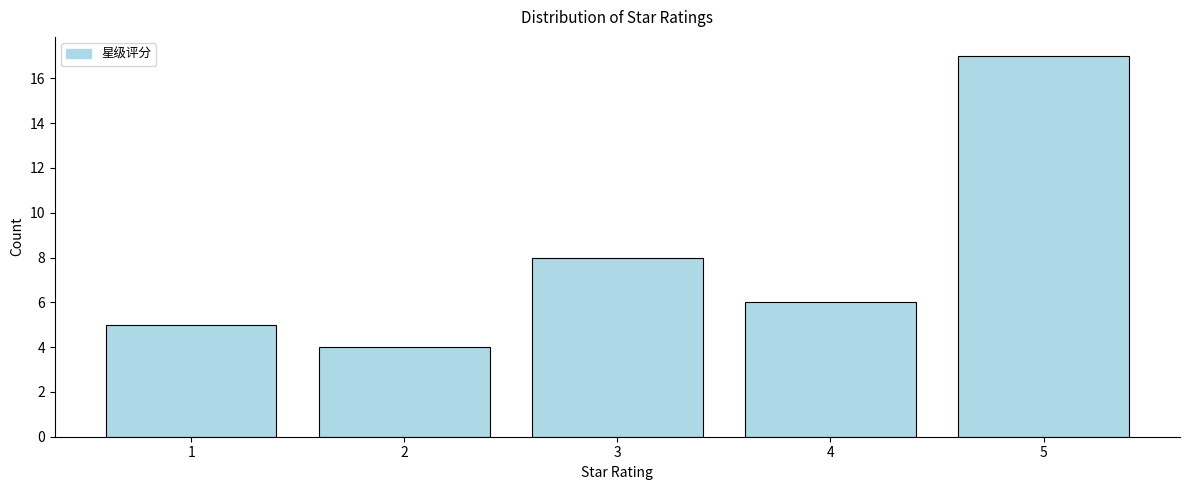

Reading left to right, what are all the values shown in this chart?

5	4	8	6	17